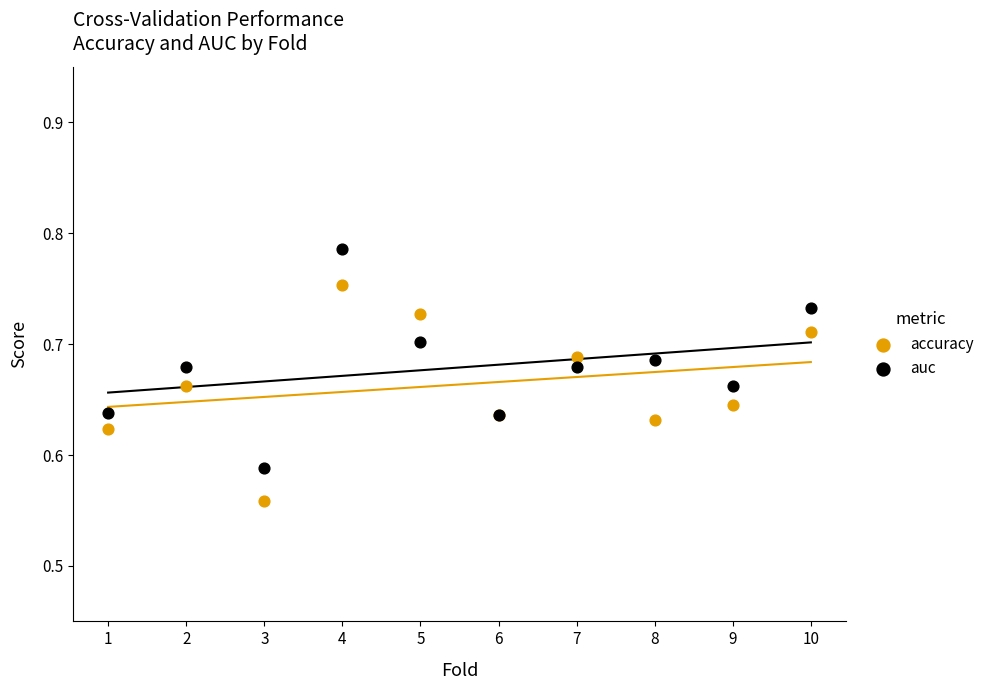

Which series has the widest spread of Y values?

auc